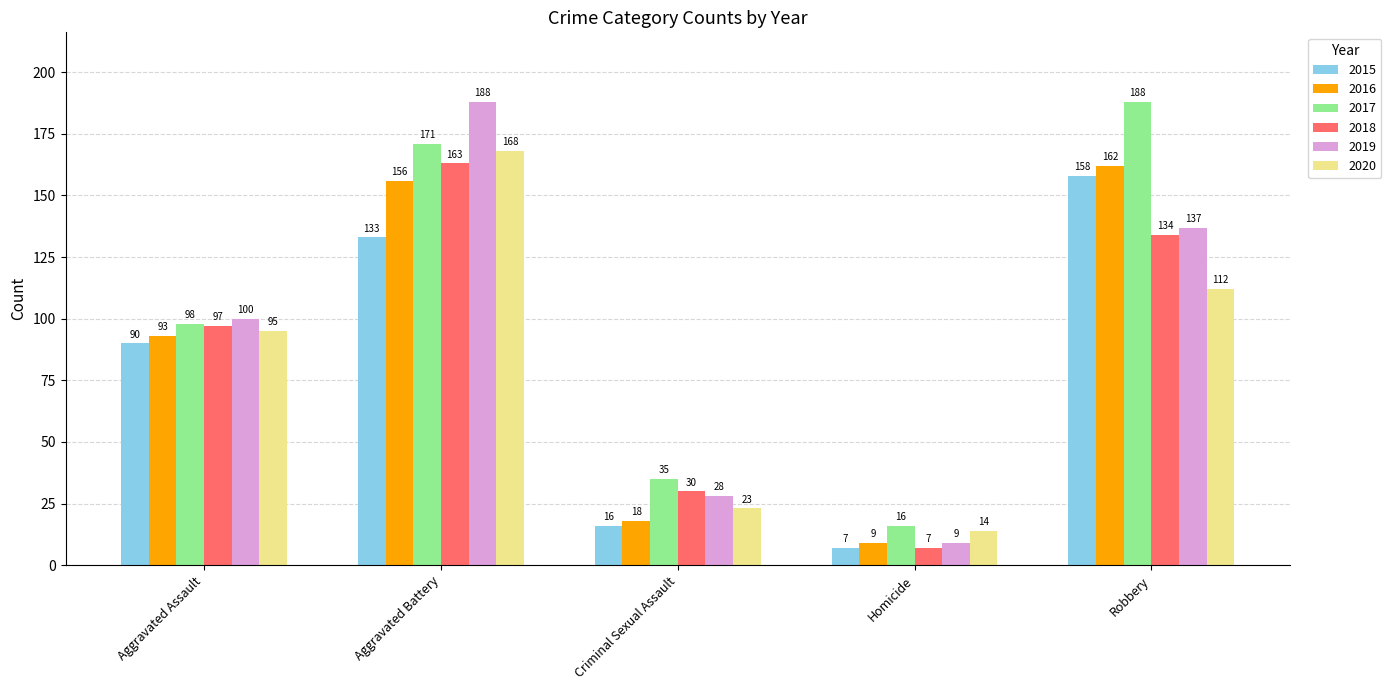

Which category has the highest value in the 2017 series?

Robbery